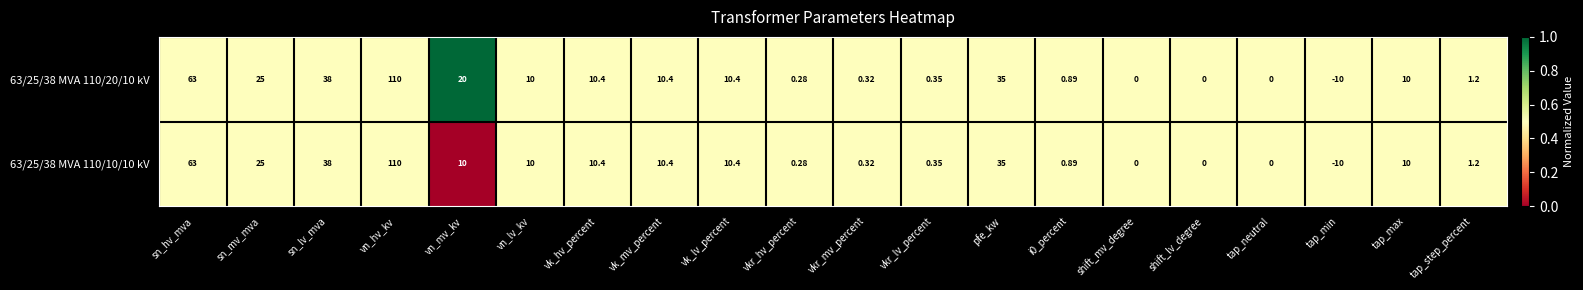

Rank the series by their average value, from highest to lowest.

63/25/38 MVA 110/20/10 kV, 63/25/38 MVA 110/10/10 kV